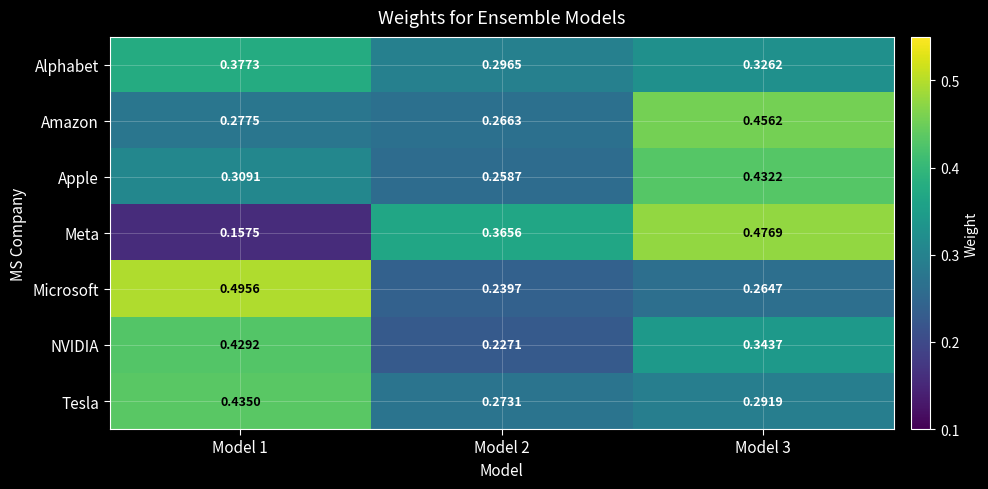

How many categories are shown in the chart?

3